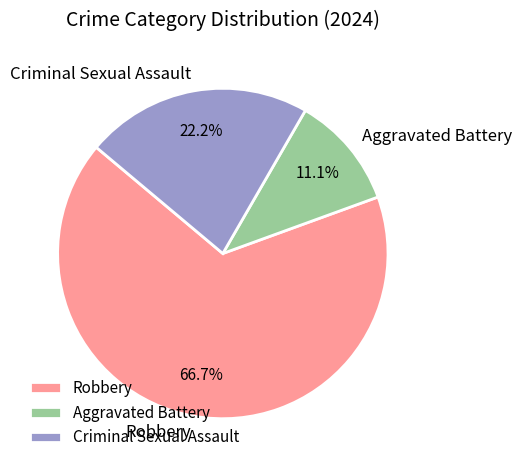

Combined, do Robbery and Criminal Sexual Assault account for over 50%?

Yes